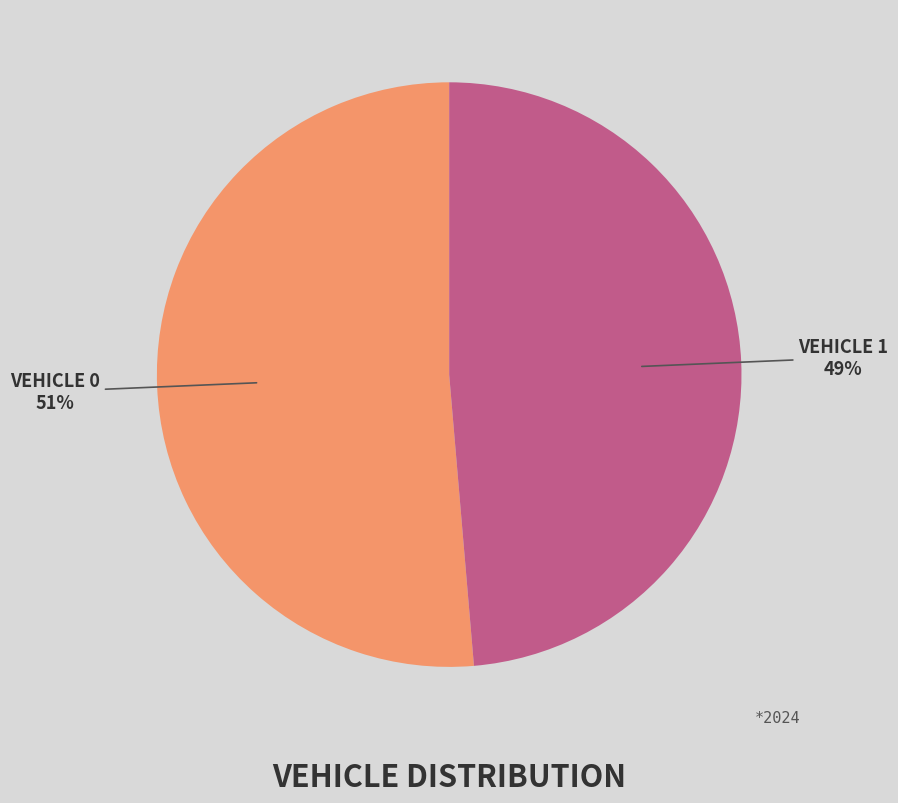

Is there a majority slice in this chart?

Yes